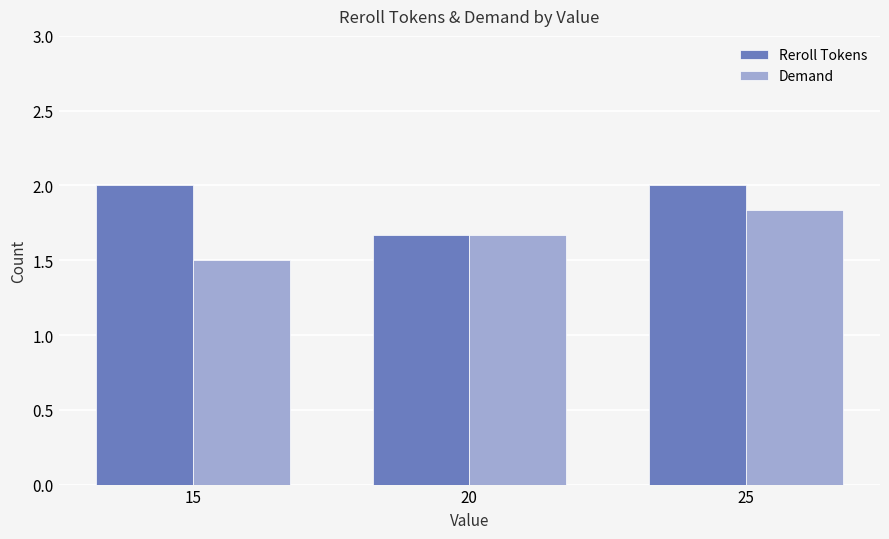

At how many categories does at least one series exceed 1?

3